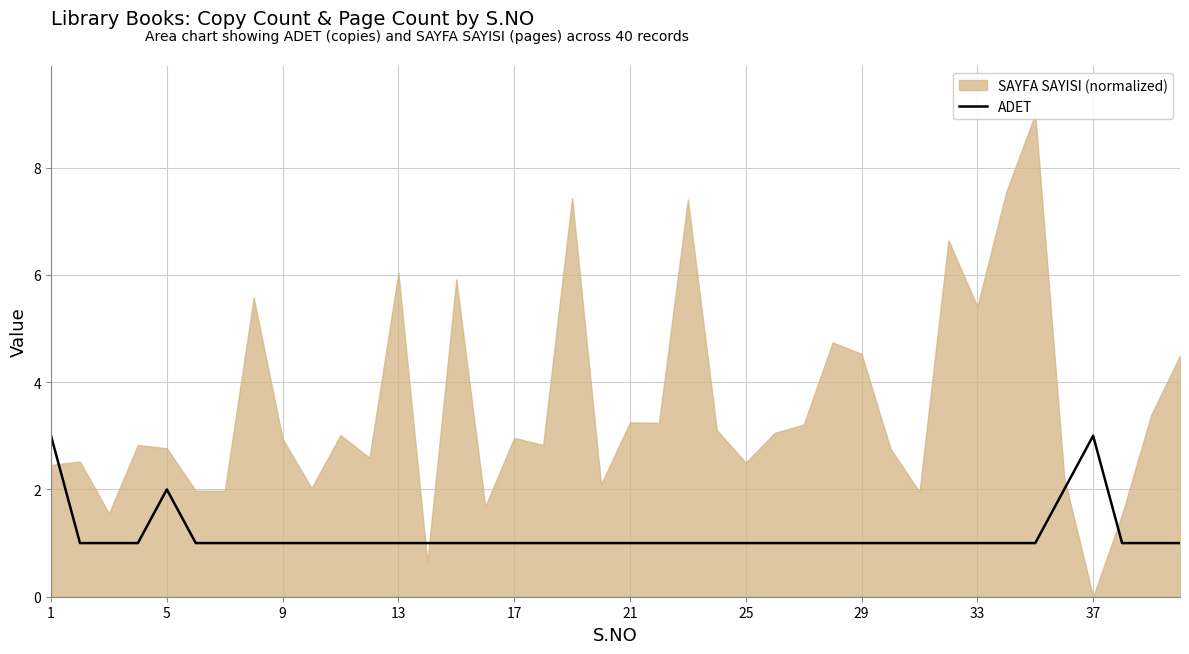

The ADET series shows 2 at 5. True or false?

True